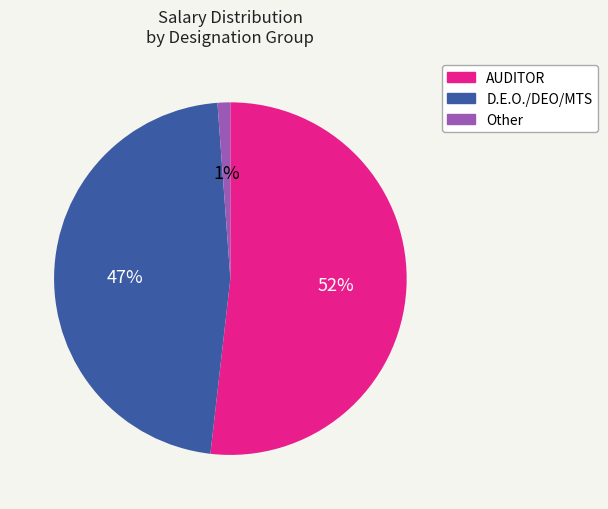

Is the sum of D.E.O./DEO/MTS and AUDITOR greater than half?

Yes